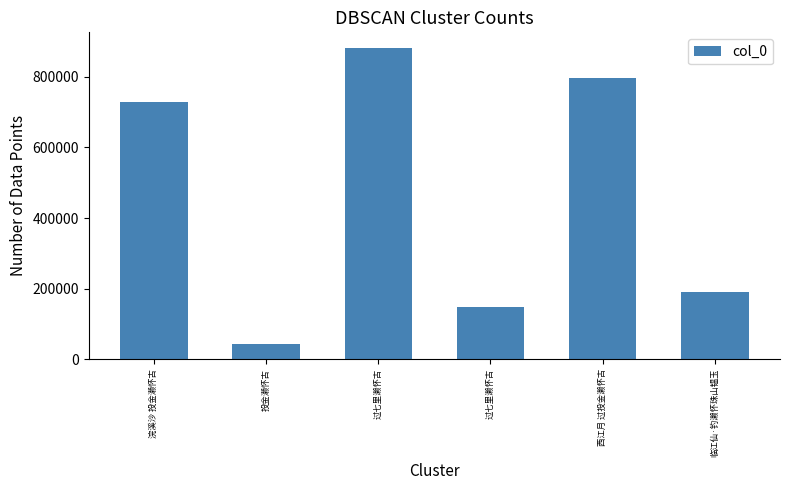

Does the chart contain stacked bars?

No